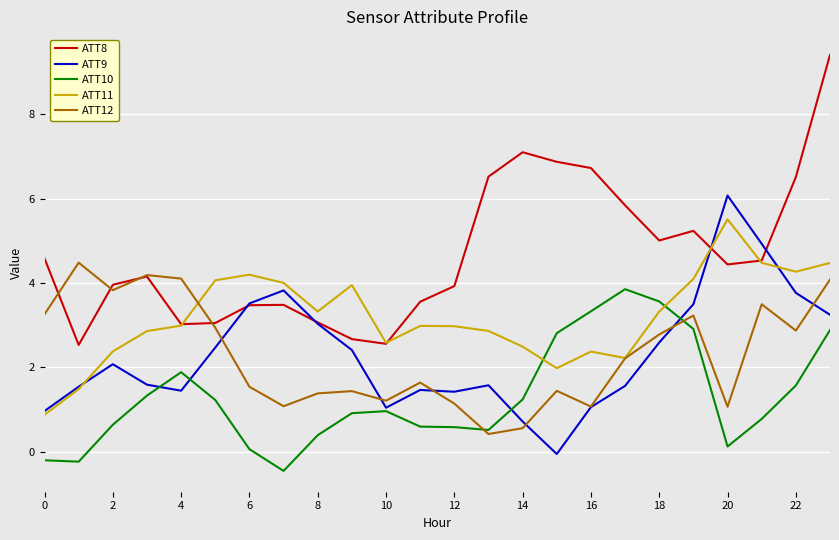

Which series ends up on top after the final intersection of ATT12 and ATT10?

ATT12